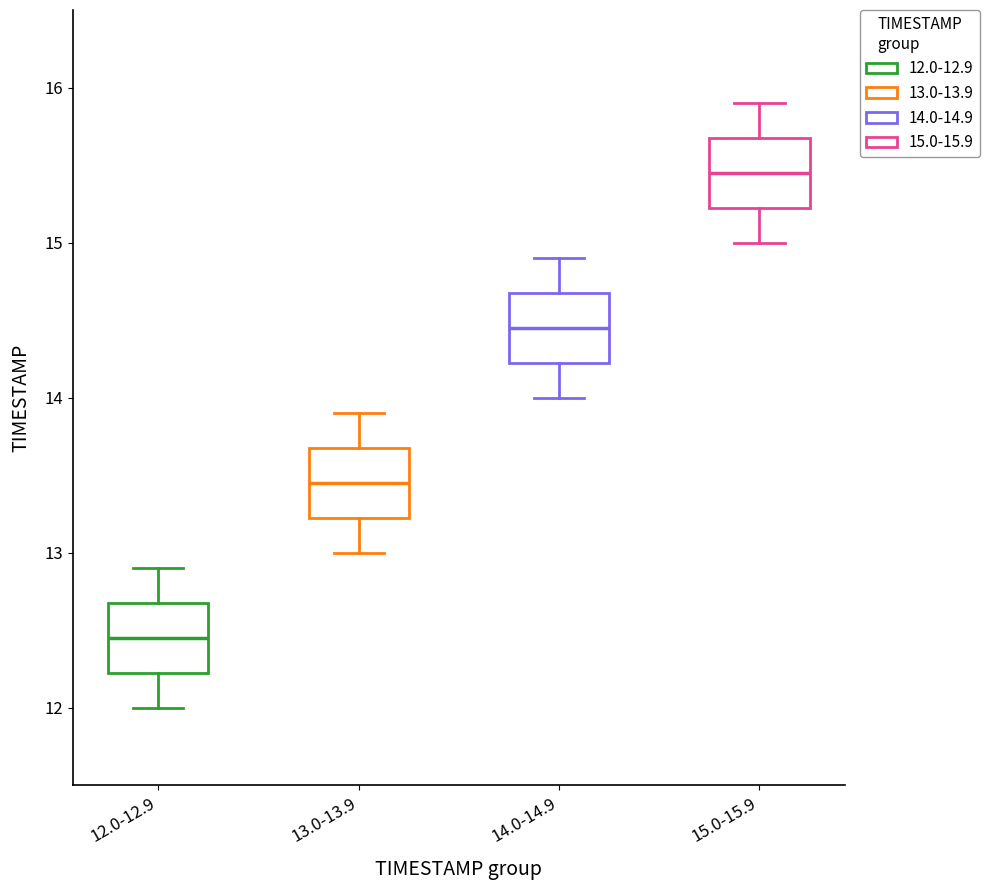

Reading left to right, transcribe this box plot: for each box, give where its median line is, the range the box spans, and where its two whiskers end, as read against the y-axis. The values are not printed on the chart, so give them approximately, as read against the axis.

12.0-12.9: median 12.5, box 12.2 to 12.7, whiskers 12.0 to 12.9
13.0-13.9: median 13.5, box 13.2 to 13.7, whiskers 13.0 to 13.9
14.0-14.9: median 14.5, box 14.2 to 14.7, whiskers 14.0 to 14.9
15.0-15.9: median 15.5, box 15.2 to 15.7, whiskers 15.0 to 15.9